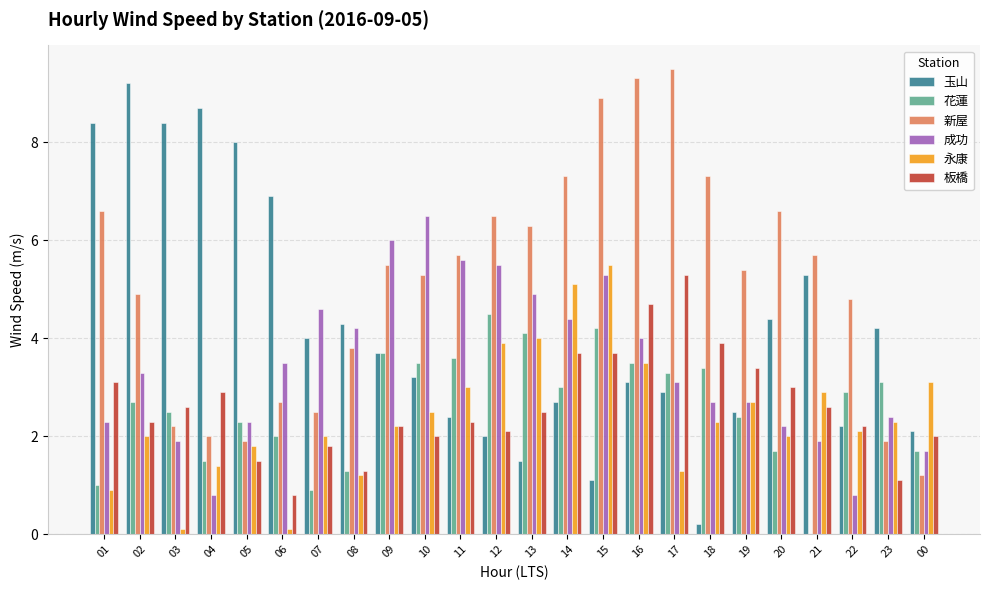

Is it true that 花蓮 equals 4.6 at 23?

False